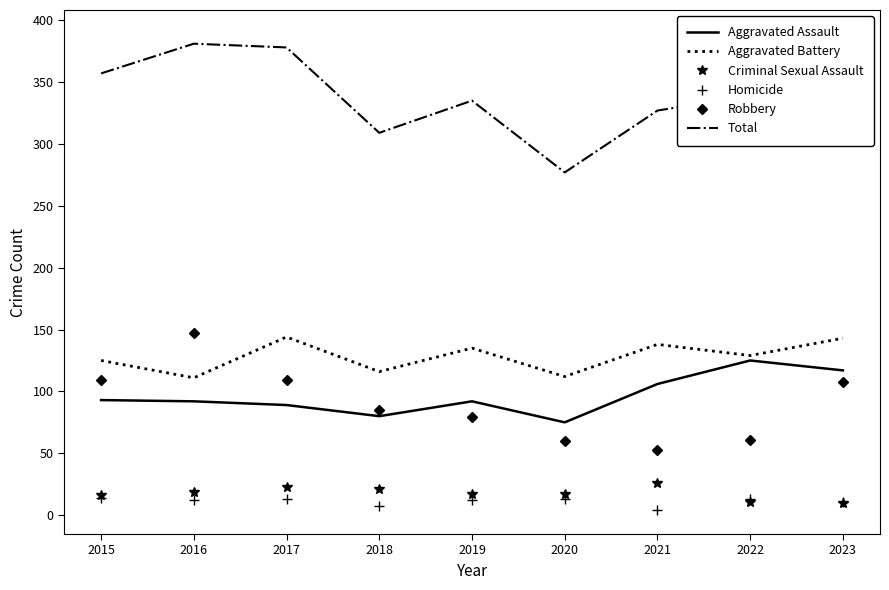

What is the sum of the Aggravated Battery values at 2023 and 2016?

254